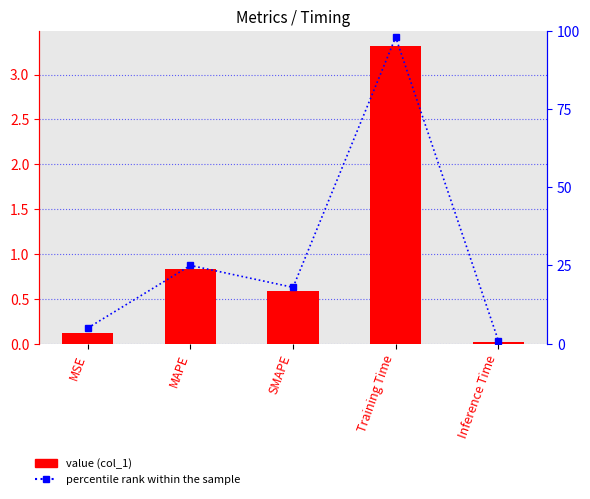

True or false: percentile rank has a value of 18.0 at SMAPE.

True